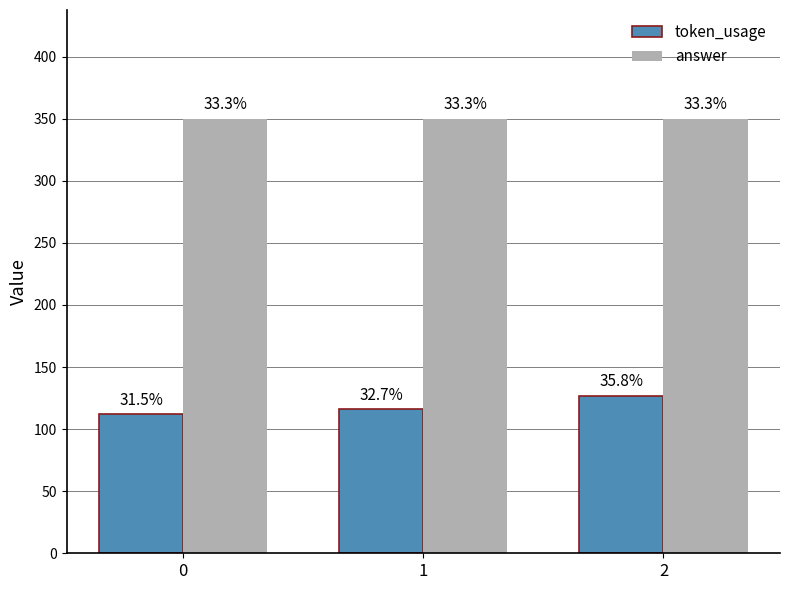

What is the lowest value of the token_usage series?

112